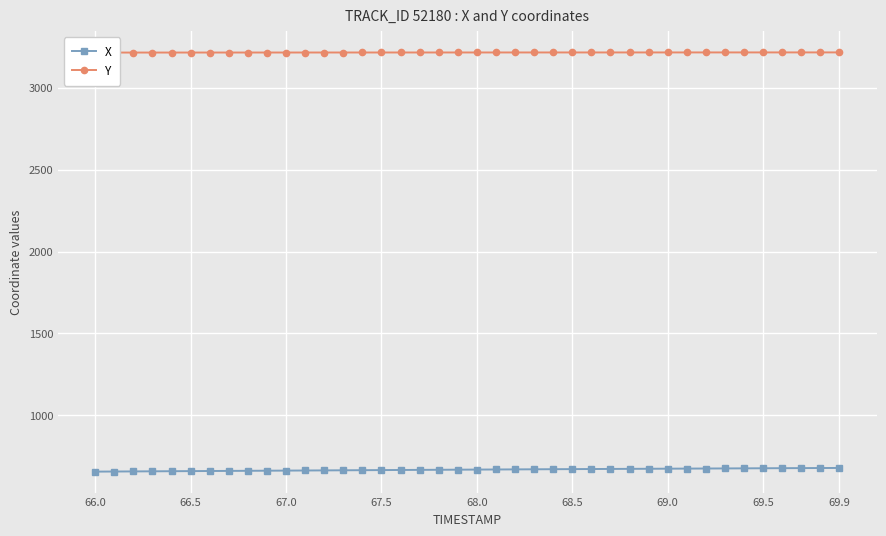

What is the minimum value for Y?

3215.0